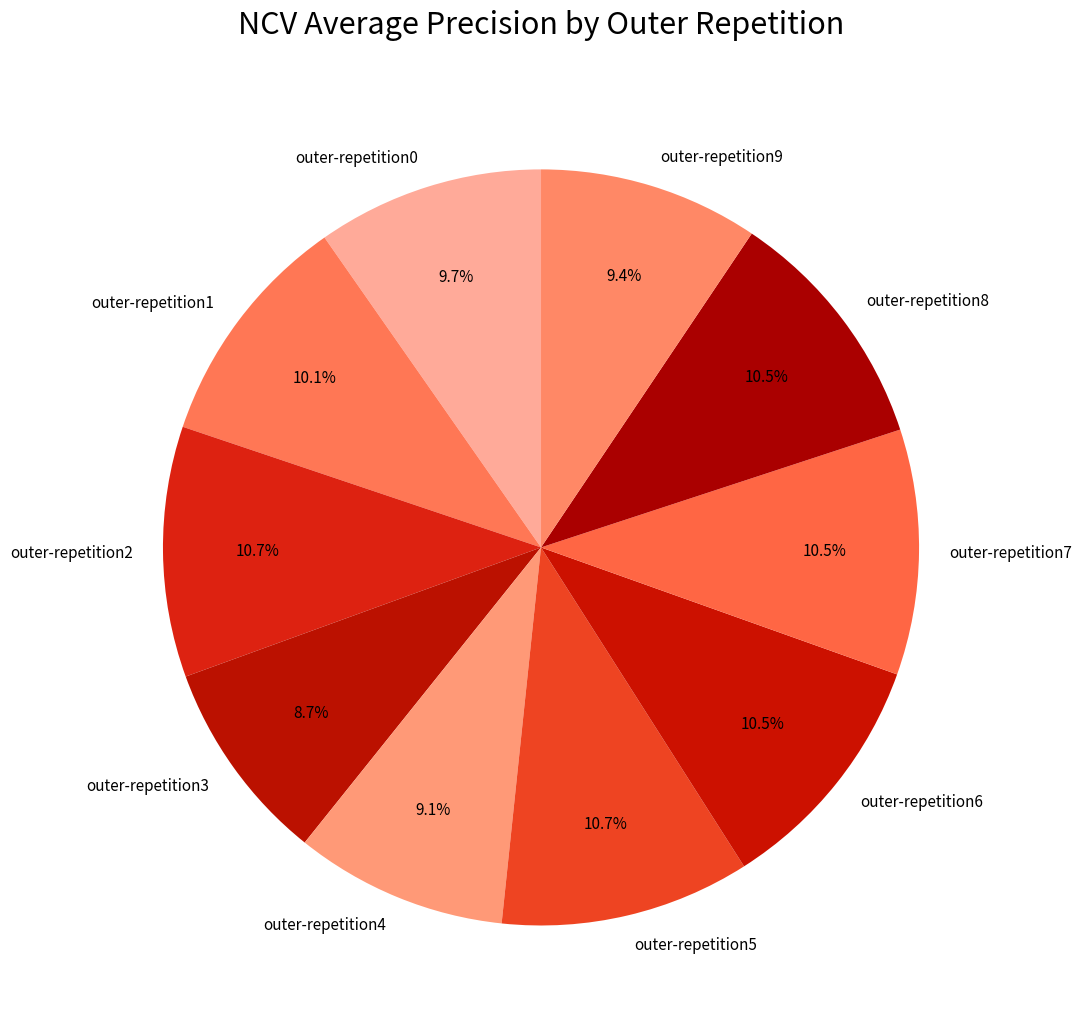

Combined, do outer-repetition8 and outer-repetition0 account for over 50%?

No